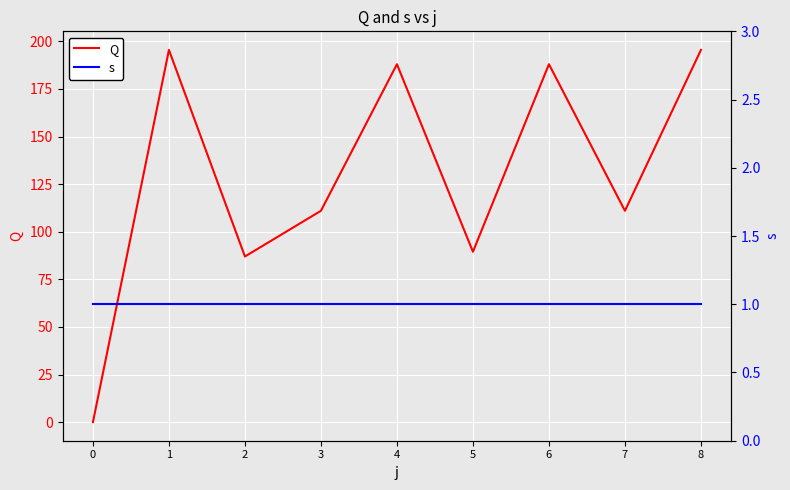

True or false: s has more than 1 interior local peaks.

False